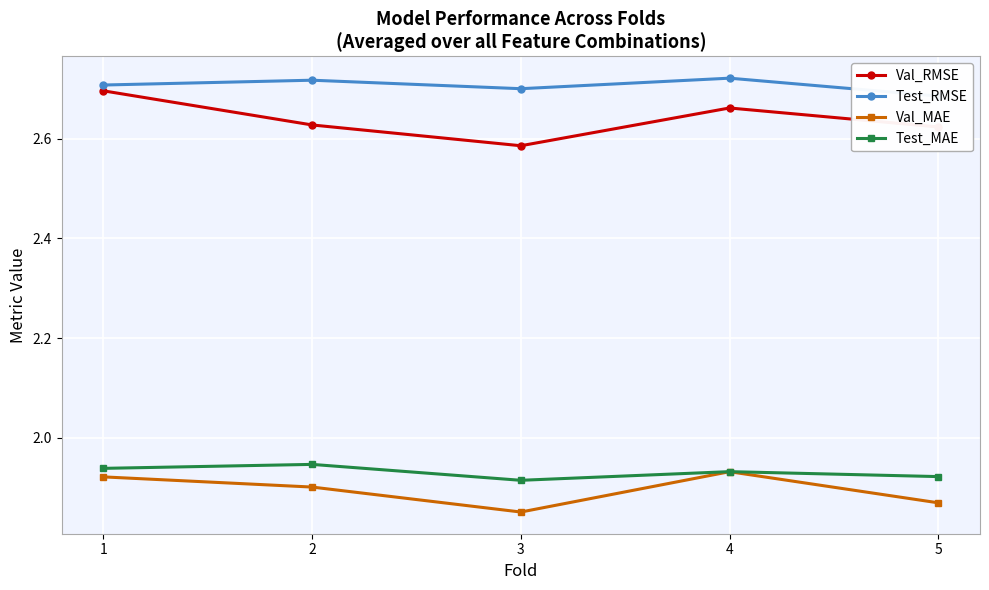

Rank the series by their maximum value, from lowest to highest.

Val_MAE, Test_MAE, Val_RMSE, Test_RMSE